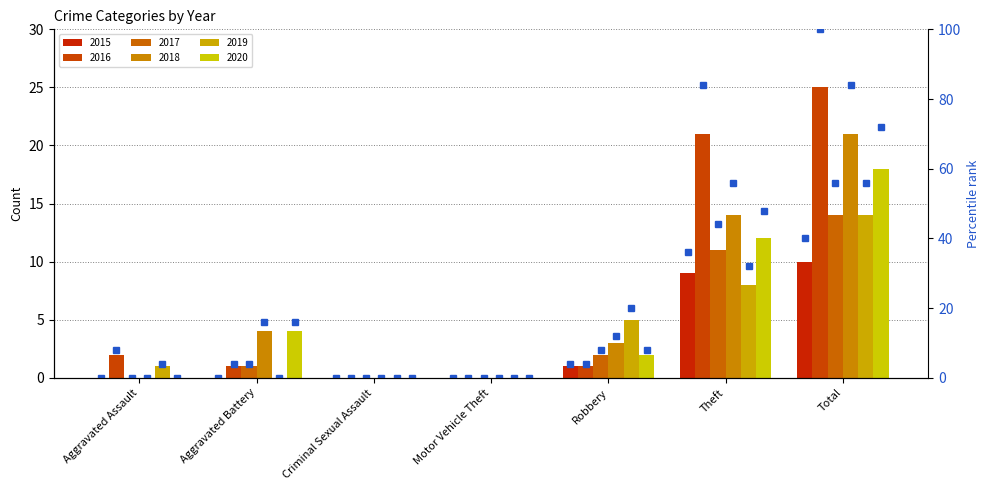

The value at Total is 57. True or false?

False